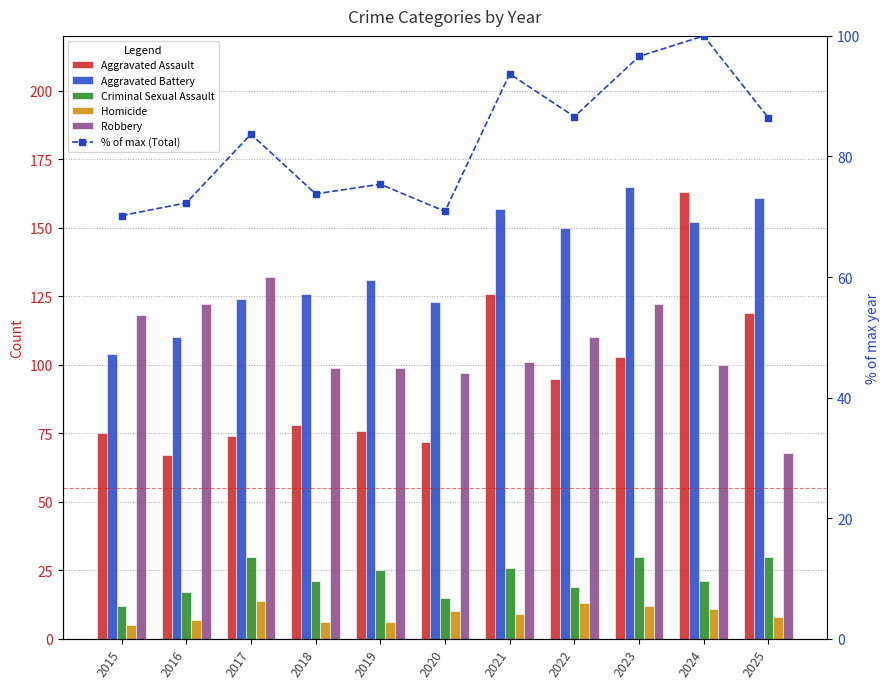

At how many categories does at least one series exceed 28?

11